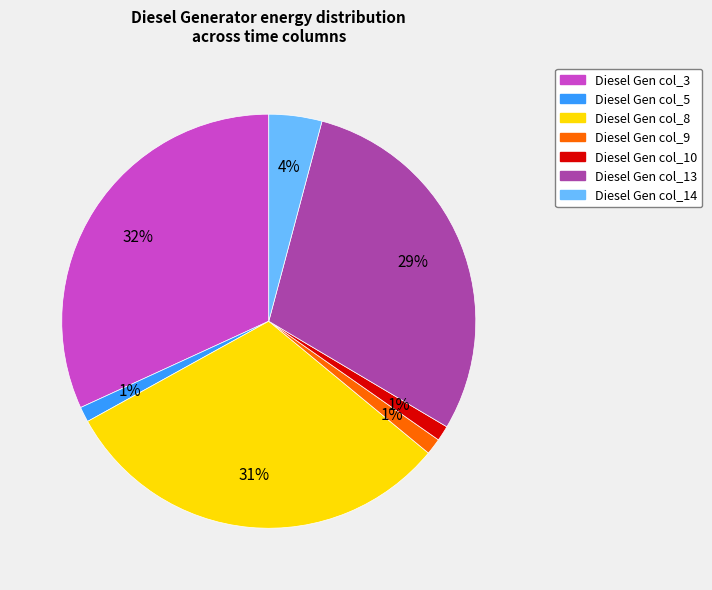

How many slices are in this pie chart?

7